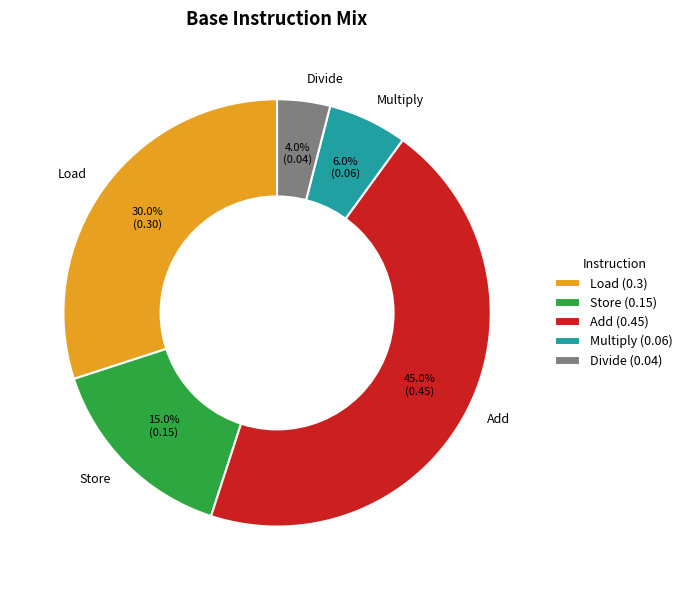

To the nearest percent, what is the difference between the largest and smallest slice percentages?

41%